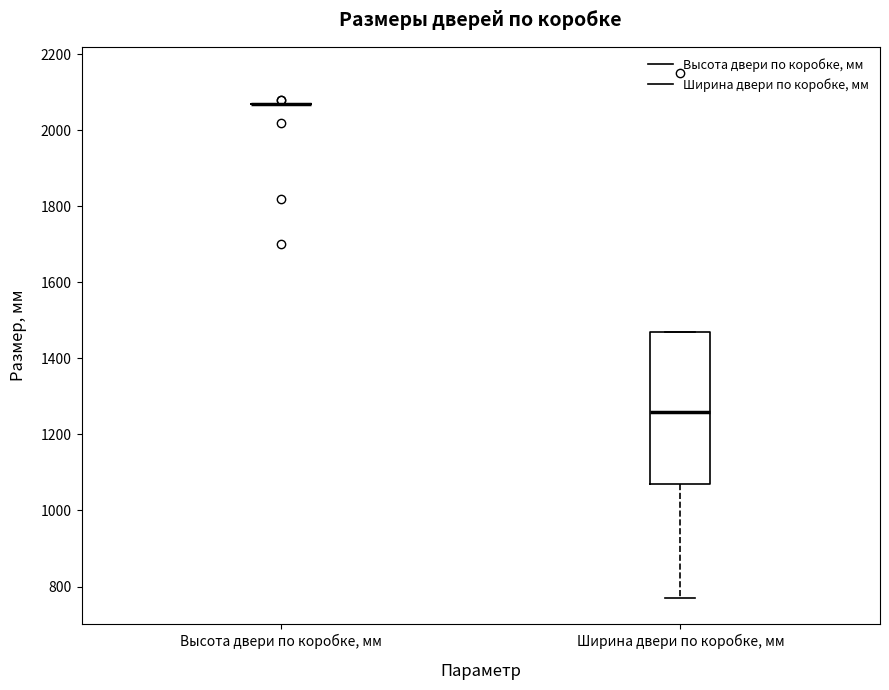

Which box is the tallest, from its lower edge to its upper edge?

Ширина двери по коробке, мм